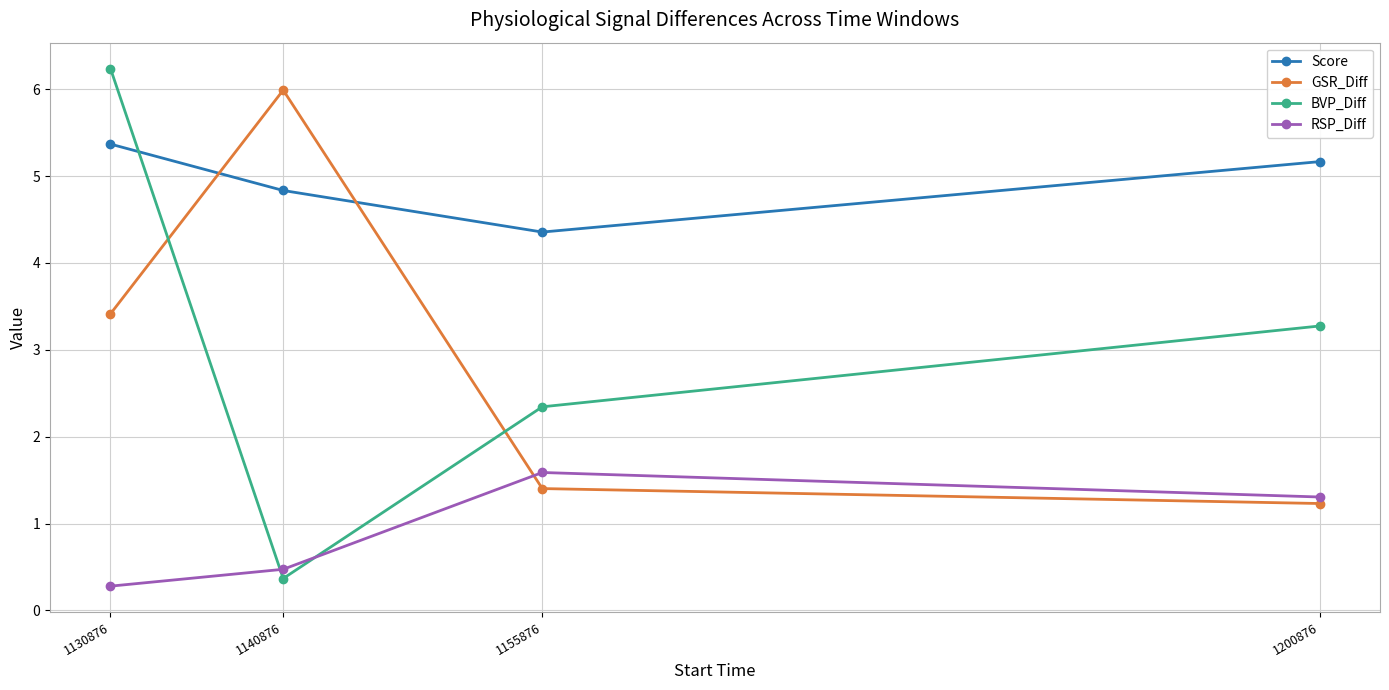

List the series in order of their peak value, highest first.

BVP_Diff, GSR_Diff, Score, RSP_Diff